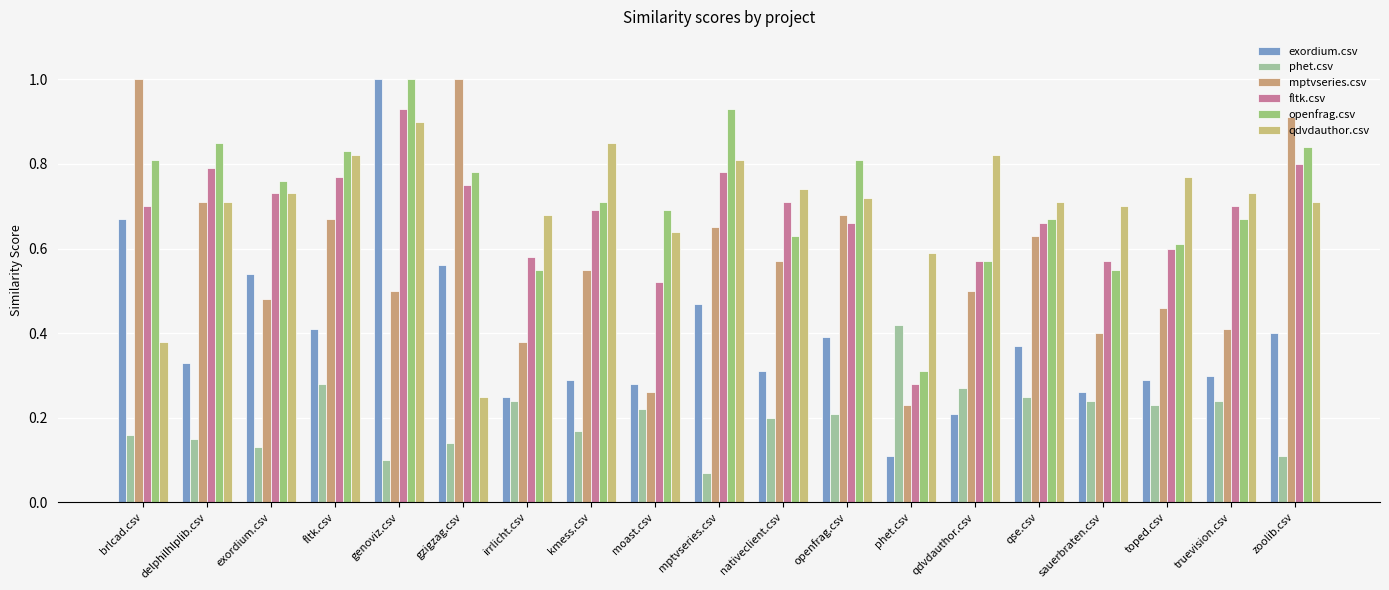

Reading right to left, what are all the values shown in this chart?

exordium.csv: 0.4	0.3	0.3	0.3	0.4	0.2	0.1	0.4	0.3	0.5	0.3	0.3	0.2	0.6	1.0	0.4	0.5	0.3	0.7
phet.csv: 0.1	0.2	0.2	0.2	0.2	0.3	0.4	0.2	0.2	0.1	0.2	0.2	0.2	0.1	0.1	0.3	0.1	0.1	0.2
mptvseries.csv: 0.9	0.4	0.5	0.4	0.6	0.5	0.2	0.7	0.6	0.7	0.3	0.6	0.4	1.0	0.5	0.7	0.5	0.7	1.0
fltk.csv: 0.8	0.7	0.6	0.6	0.7	0.6	0.3	0.7	0.7	0.8	0.5	0.7	0.6	0.8	0.9	0.8	0.7	0.8	0.7
openfrag.csv: 0.8	0.7	0.6	0.6	0.7	0.6	0.3	0.8	0.6	0.9	0.7	0.7	0.6	0.8	1.0	0.8	0.8	0.8	0.8
qdvdauthor.csv: 0.7	0.7	0.8	0.7	0.7	0.8	0.6	0.7	0.7	0.8	0.6	0.8	0.7	0.2	0.9	0.8	0.7	0.7	0.4